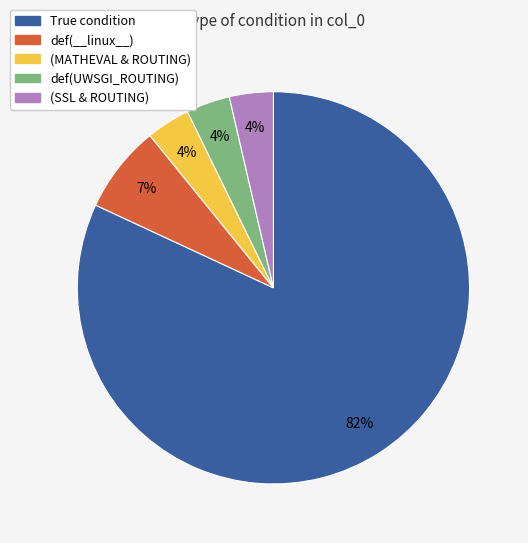

To the nearest percent, what portion does def(UWSGI_ROUTING) represent?

4%